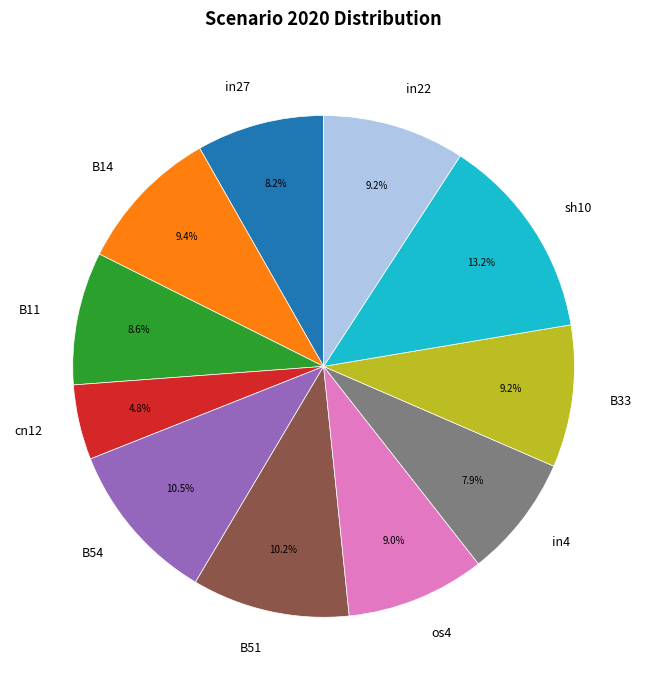

True or false: in4 accounts for 8% of the total.

True